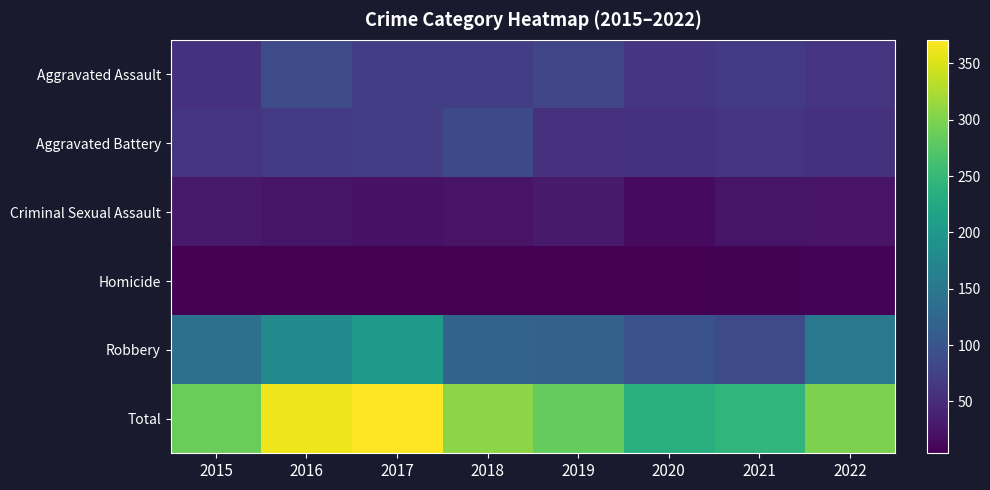

Reading left to right, what are all the values shown in this chart?

Aggravated Assault: 2015=56	2016=88	2017=72	2018=72	2019=80	2020=62	2021=66	2022=61
Aggravated Battery: 2015=60	2016=66	2017=71	2018=86	2019=53	2020=57	2021=60	2022=56
Criminal Sexual Assault: 2015=29	2016=25	2017=22	2018=24	2019=31	2020=15	2021=25	2022=23
Homicide: 2015=5	2016=4	2017=4	2018=4	2019=4	2020=5	2021=6	2022=7
Robbery: 2015=139	2016=178	2017=202	2018=121	2019=116	2020=97	2021=88	2022=151
Total: 2015=289	2016=361	2017=371	2018=307	2019=284	2020=236	2021=245	2022=298